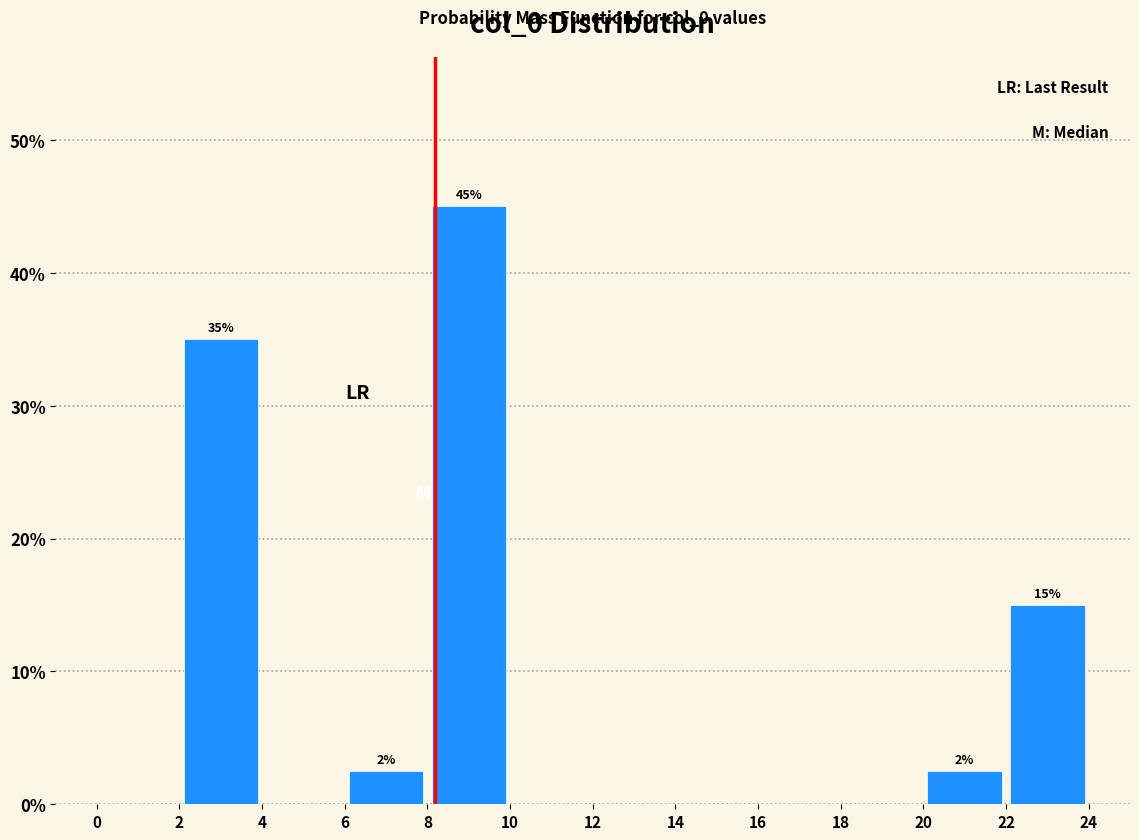

Which range on the x-axis has the tallest bar?

8 to 10